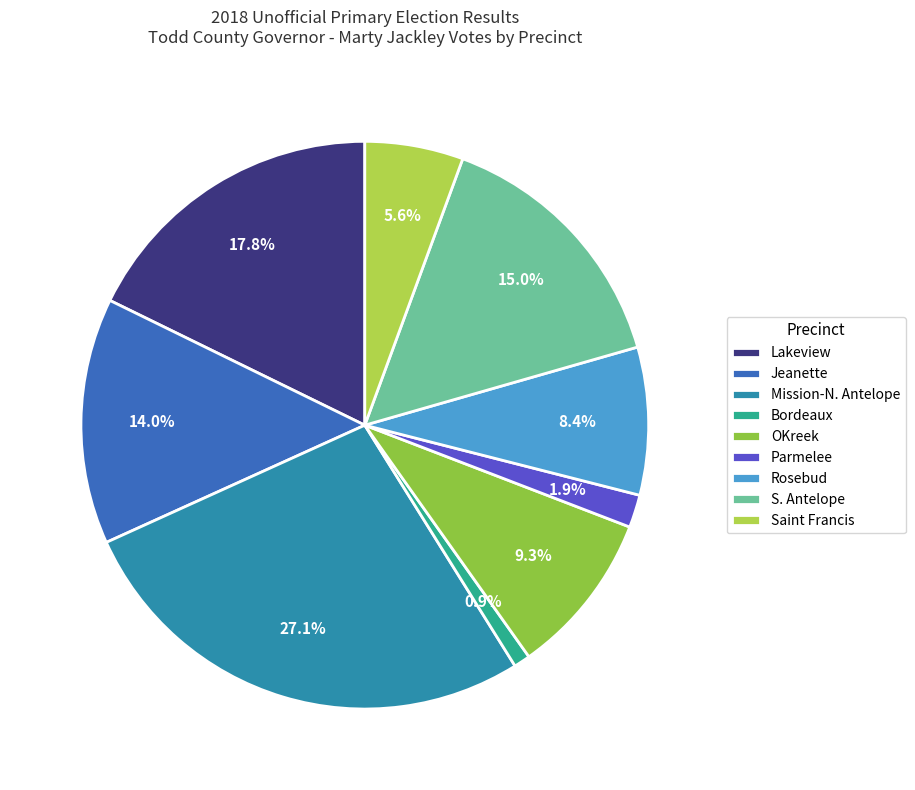

To the nearest percent, what portion does OKreek represent?

9%